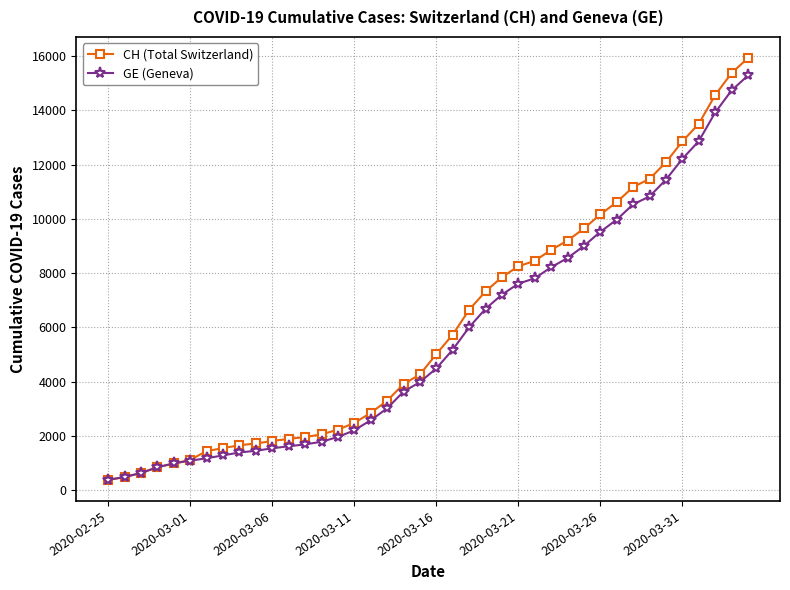

What is the minimum value shown in the chart?

375